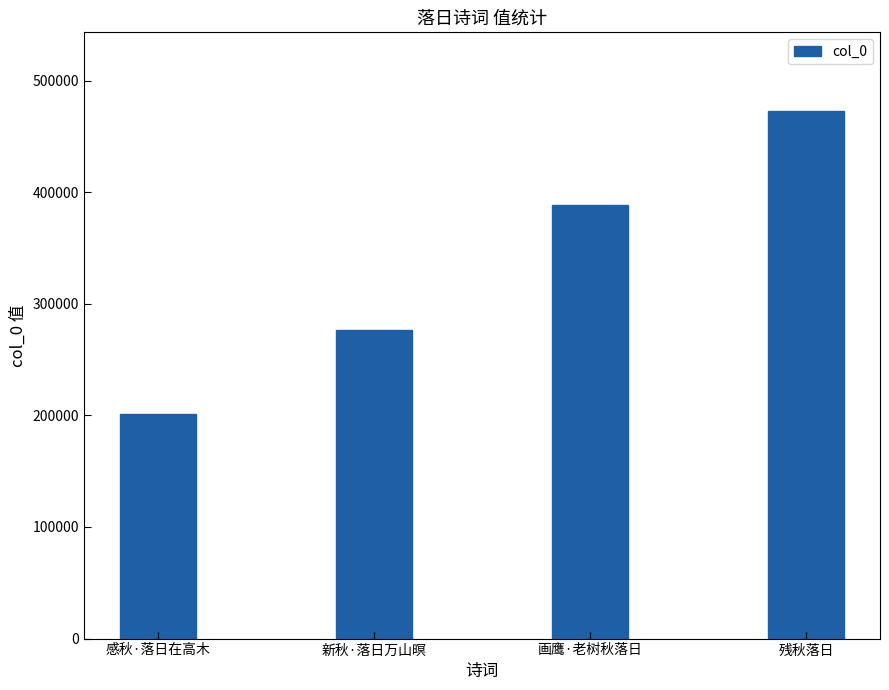

How many data points are less than 388654?

2